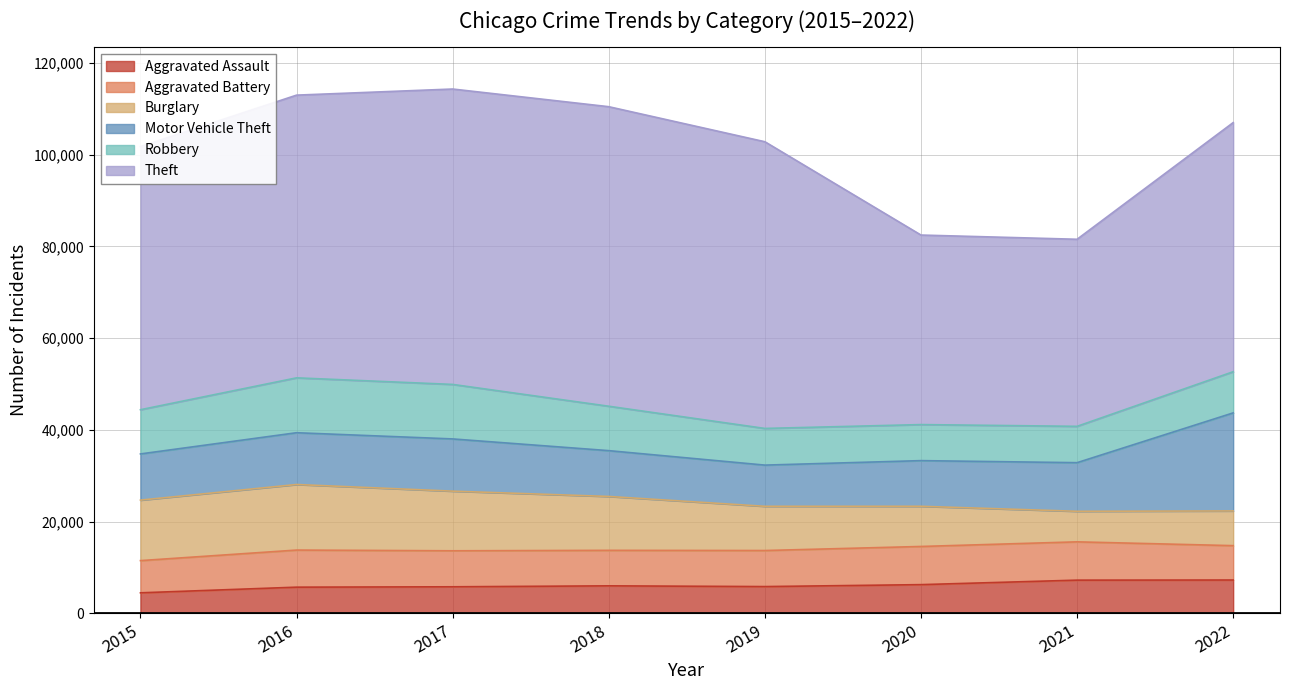

Which label corresponds to the largest value in the chart?

2018